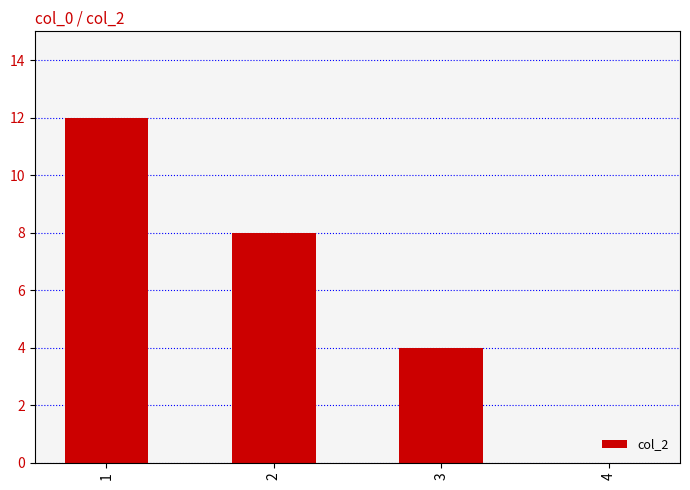

What is the sum of all values?

24